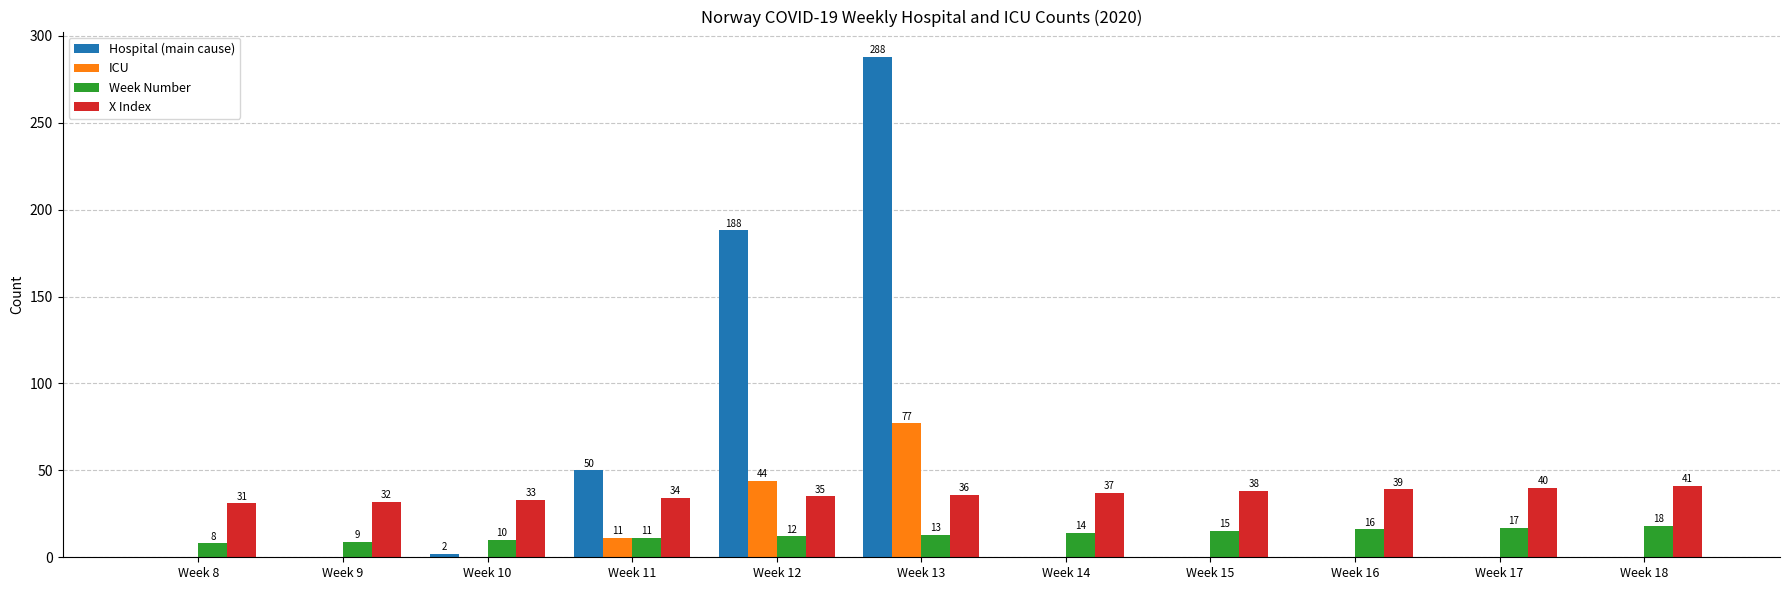

What is the maximum value shown in the chart?

288